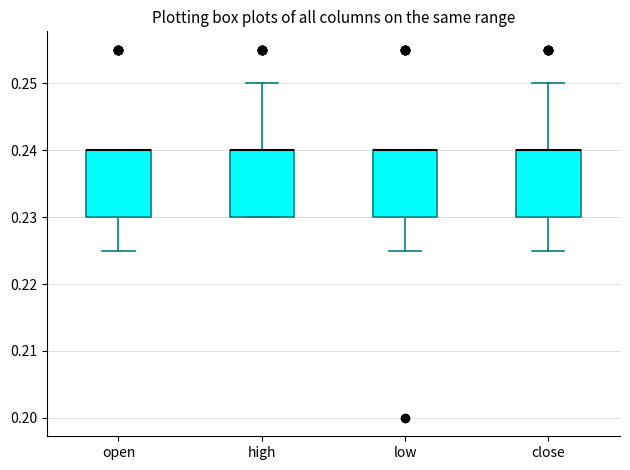

Reading left to right, transcribe this box plot: for each box, give where its median line is, the range the box spans, and where its two whiskers end, as read against the y-axis. The values are not printed on the chart, so give them approximately, as read against the axis.

open: median 0.240 (drawn on the box's upper edge), box 0.230 to 0.240, whiskers 0.225 to 0.240
high: median 0.240 (drawn on the box's upper edge), box 0.230 to 0.240, whiskers 0.230 to 0.250
low: median 0.240 (drawn on the box's upper edge), box 0.230 to 0.240, whiskers 0.225 to 0.240
close: median 0.240 (drawn on the box's upper edge), box 0.230 to 0.240, whiskers 0.225 to 0.250